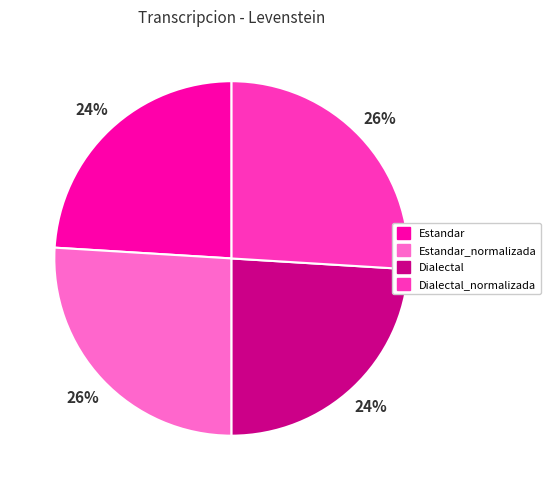

Is there any slice that represents more than half of the pie?

No